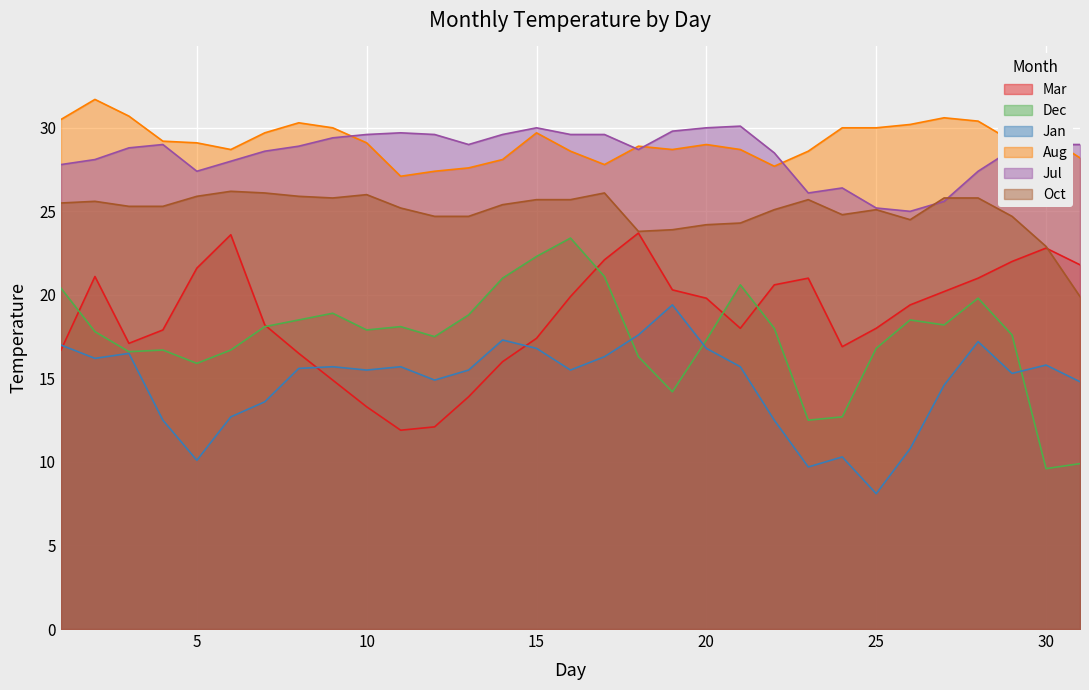

Which series has the widest spread of values?

Dec